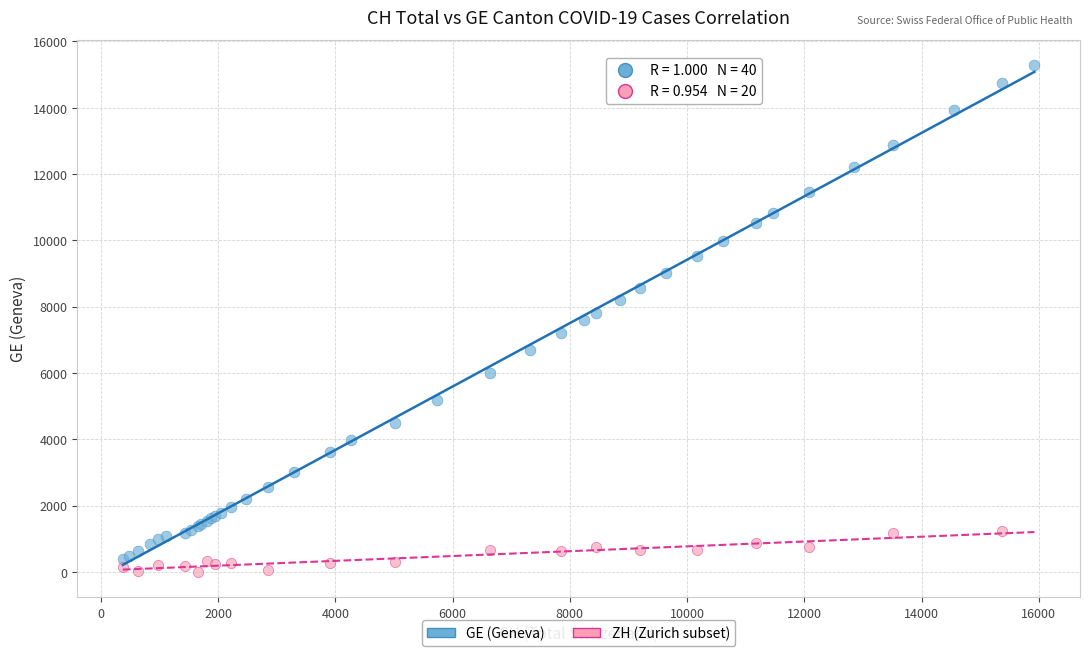

Which series contains the highest Y value?

GE (Geneva)